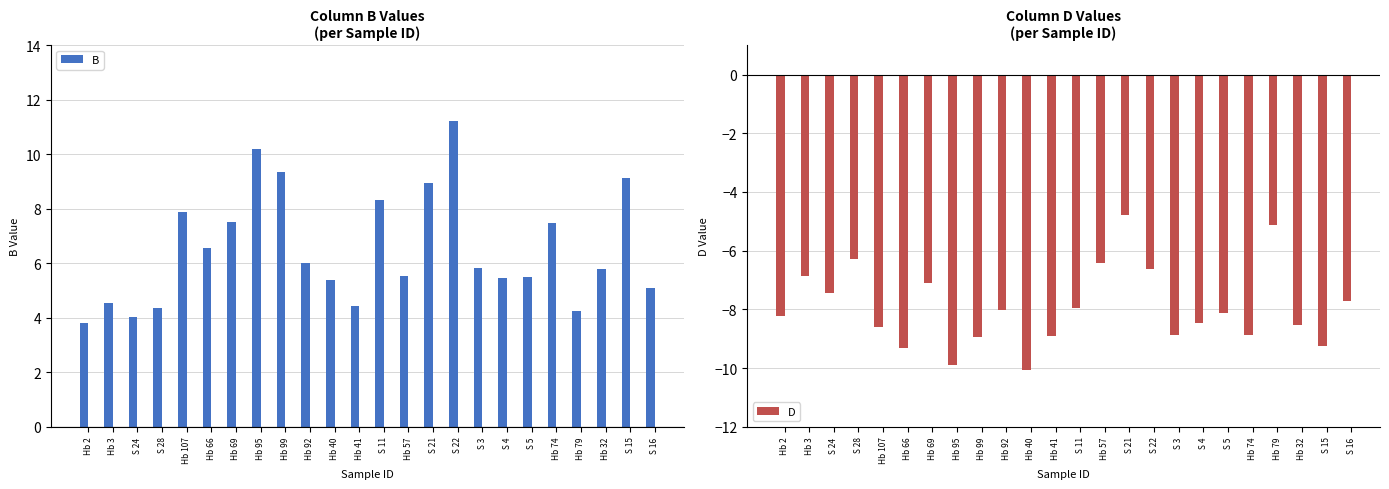

Between S 11 and Hb 2, which is larger?

S 11